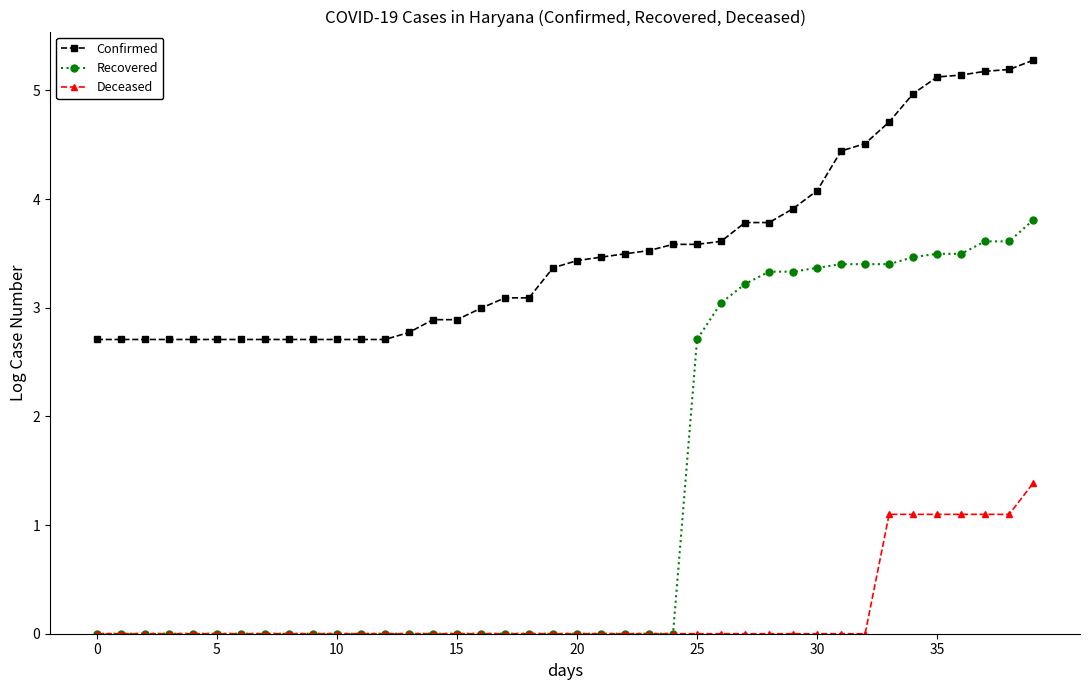

What are all the series names shown in the legend?

Confirmed, Recovered, Deceased